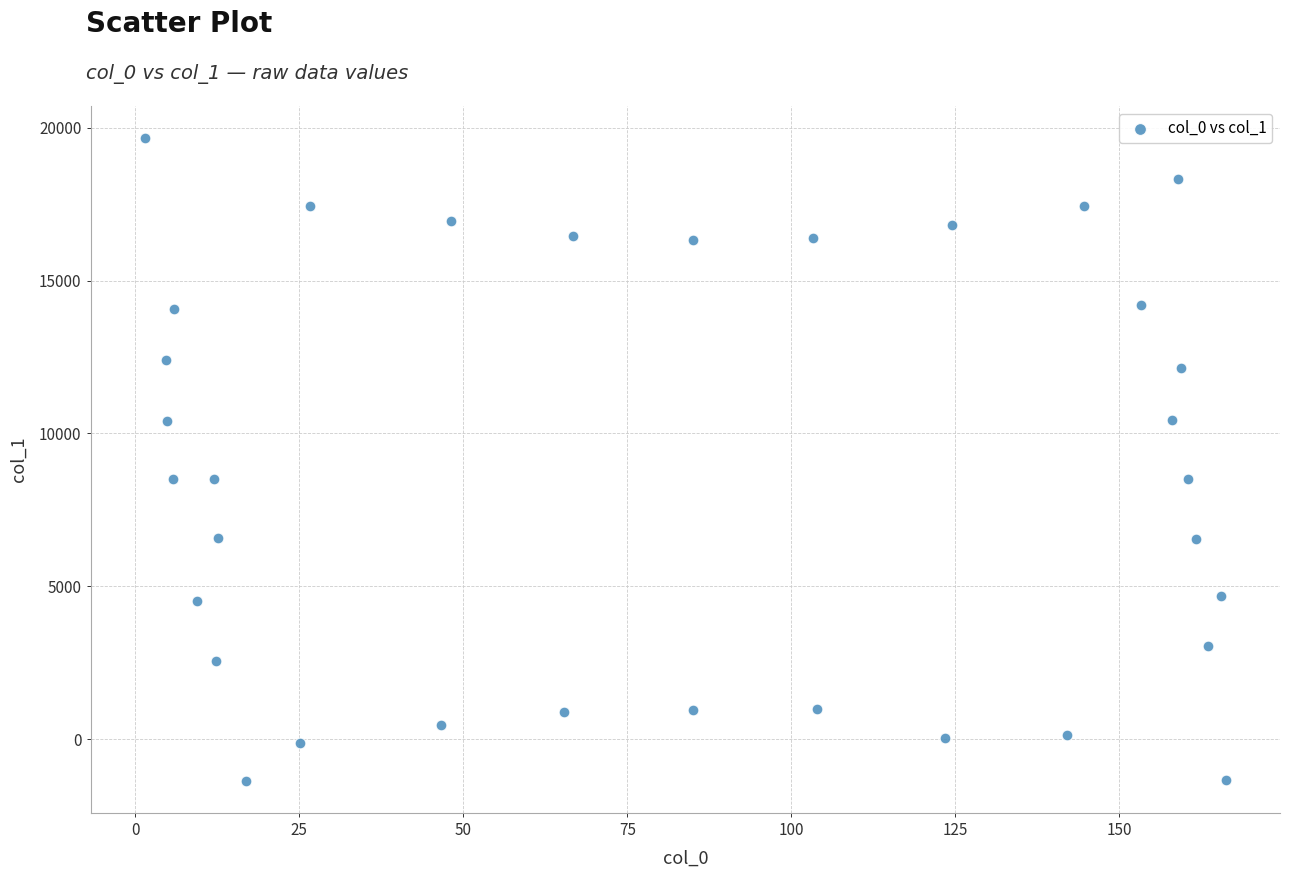

What is the range of X values (max minus min)?

164.8